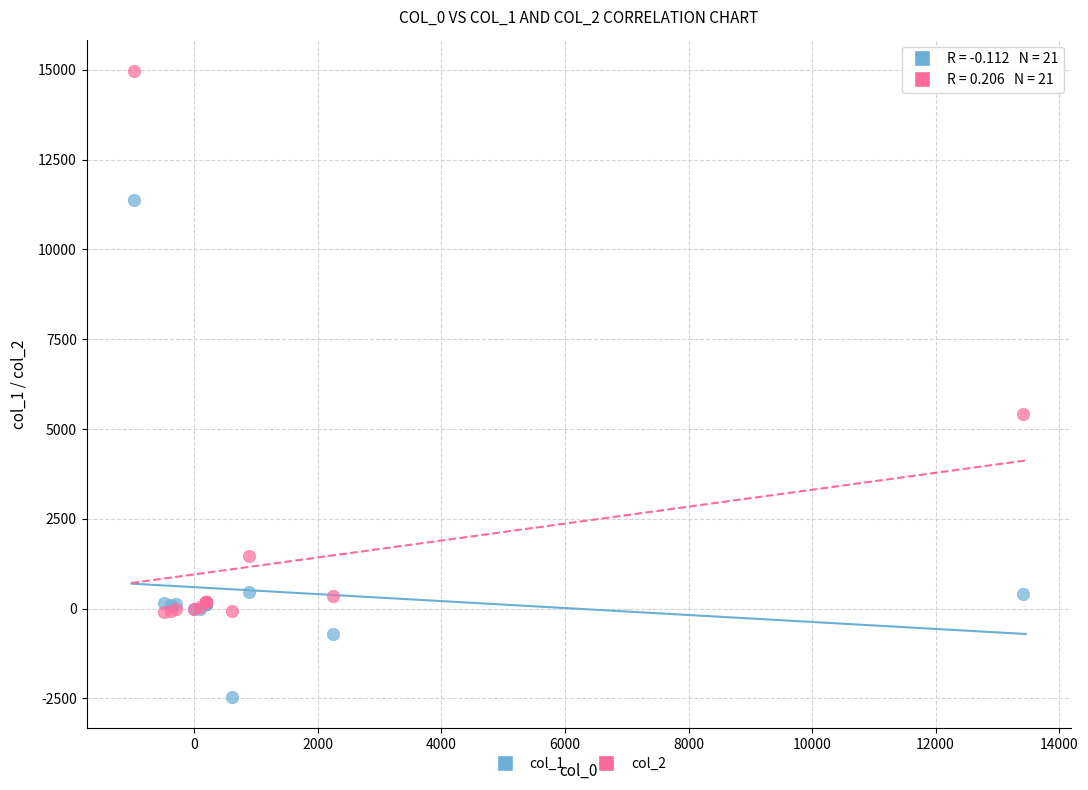

Across all series, what Y value is closest to 6254?

5414.6